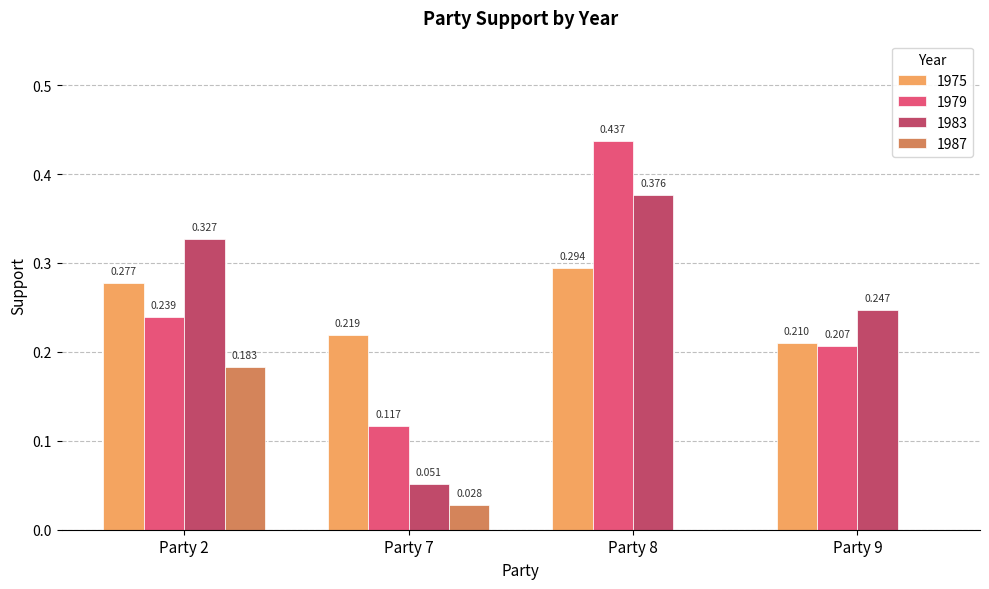

Is the value of 1975 at Party 2 greater than the value of 1983 at Party 7?

Yes